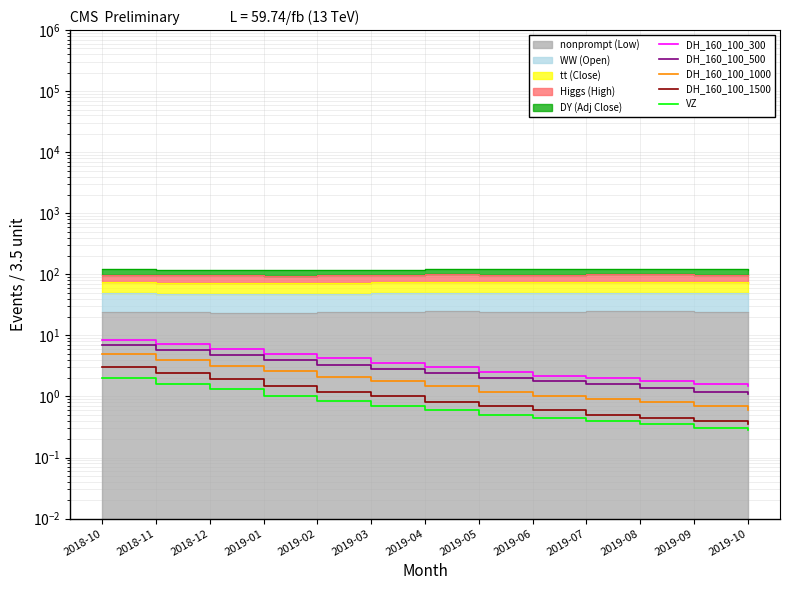

The value of DH_160_100_300 at 2019-04 is 1.8. True or false?

False